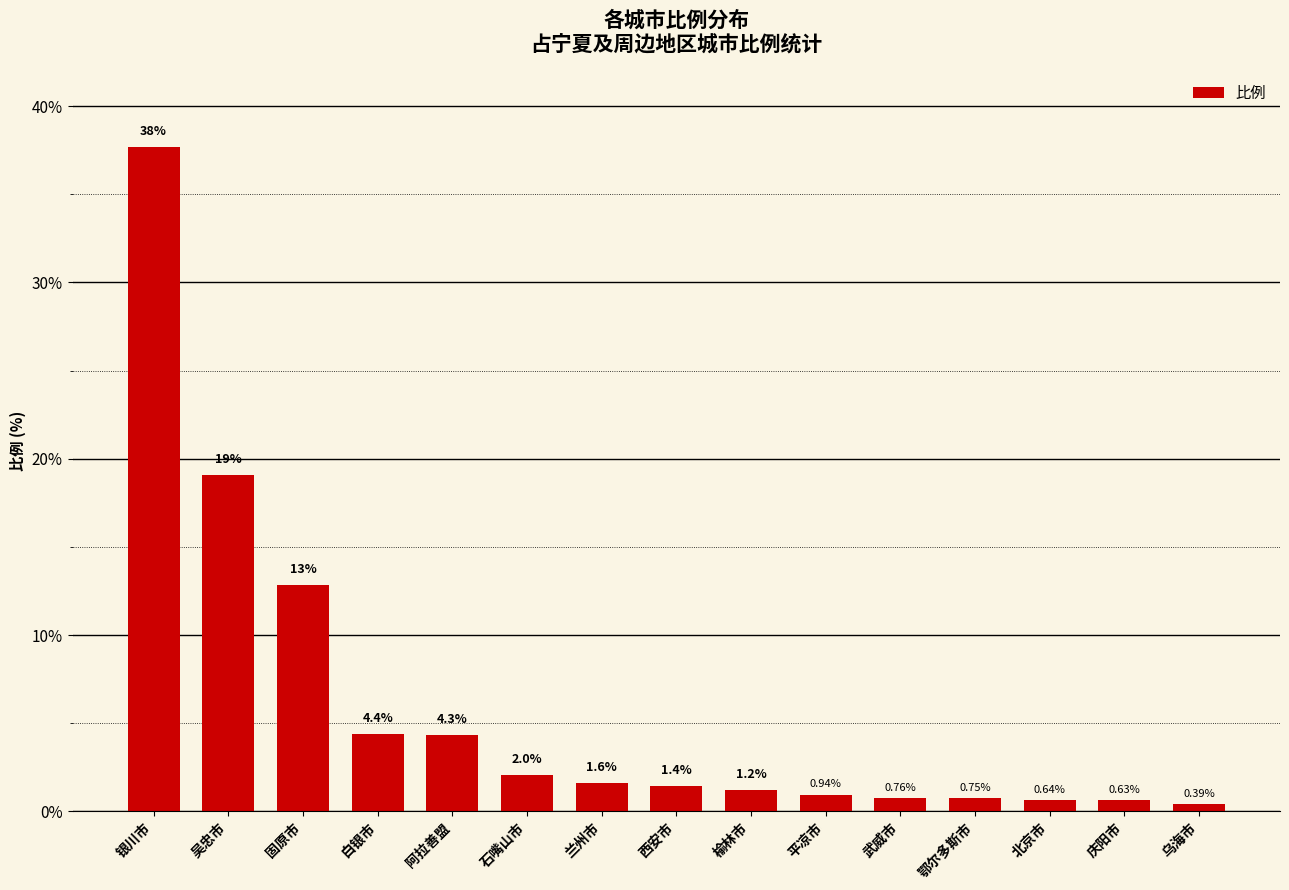

Does the chart contain any negative values?

No